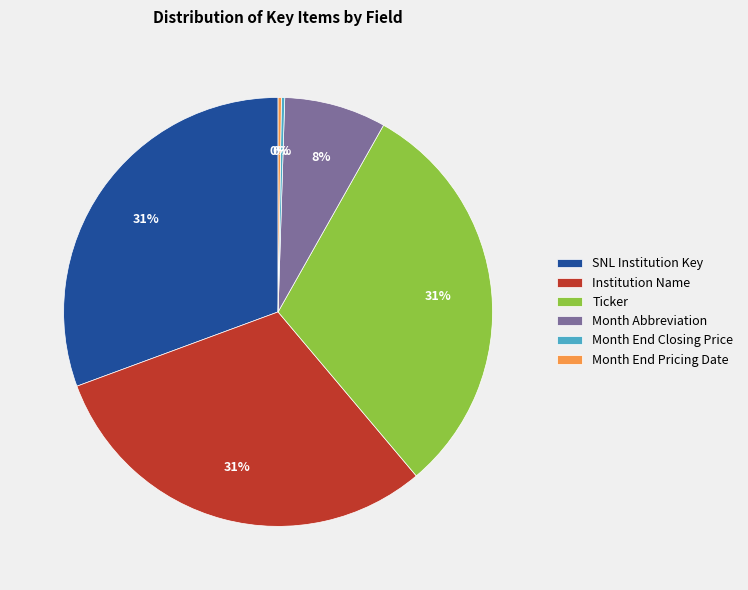

True or false: Institution Name accounts for 31% of the total.

True